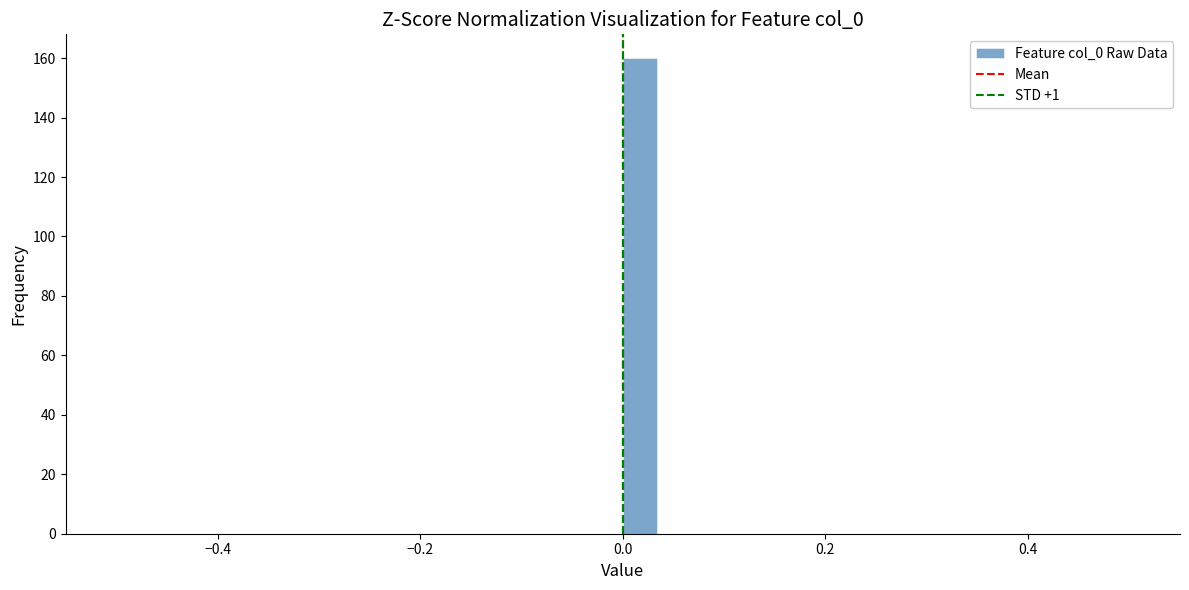

Read against the x-axis, roughly where is the centre of the tallest bar?

0.02